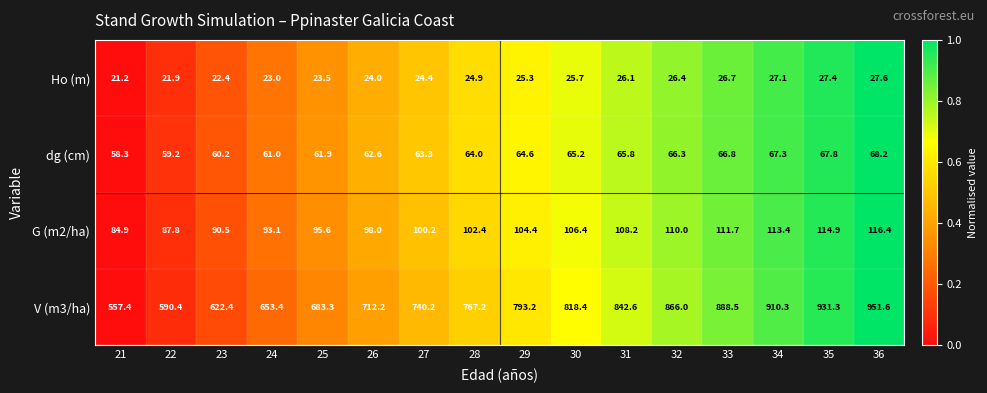

At which category is the sum across all series the highest?

36